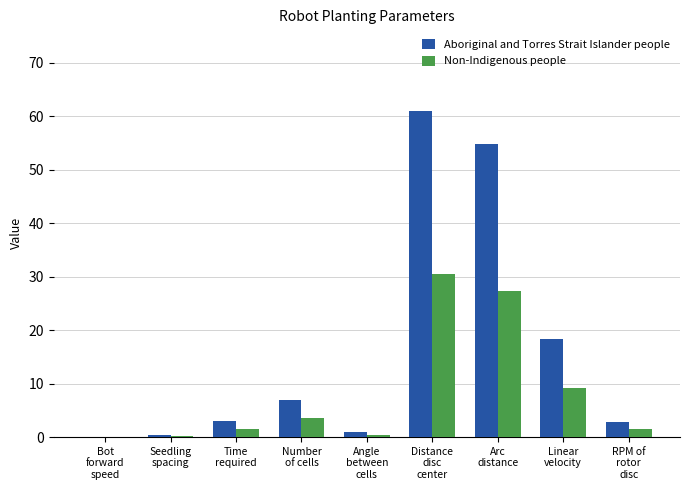

Is it true that Non-Indigenous people equals 9.1 at Linear
velocity?

True